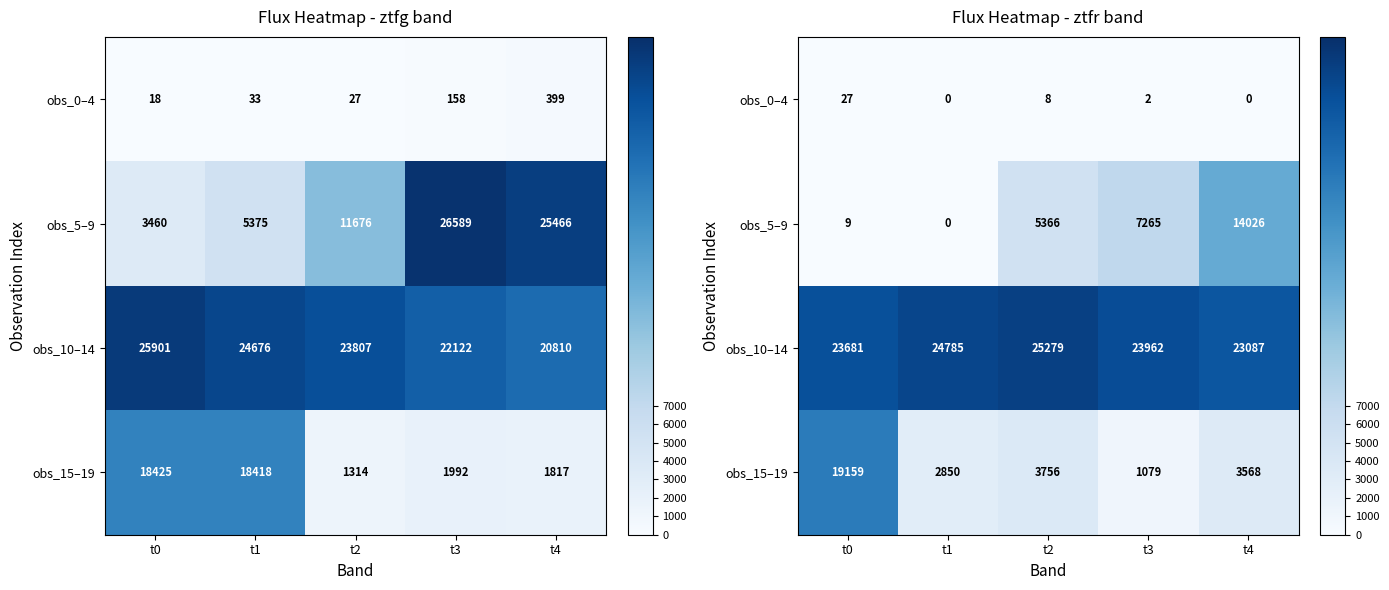

Is the value of obs_15–19 at t1 greater than the value of obs_0–4 at t2?

Yes